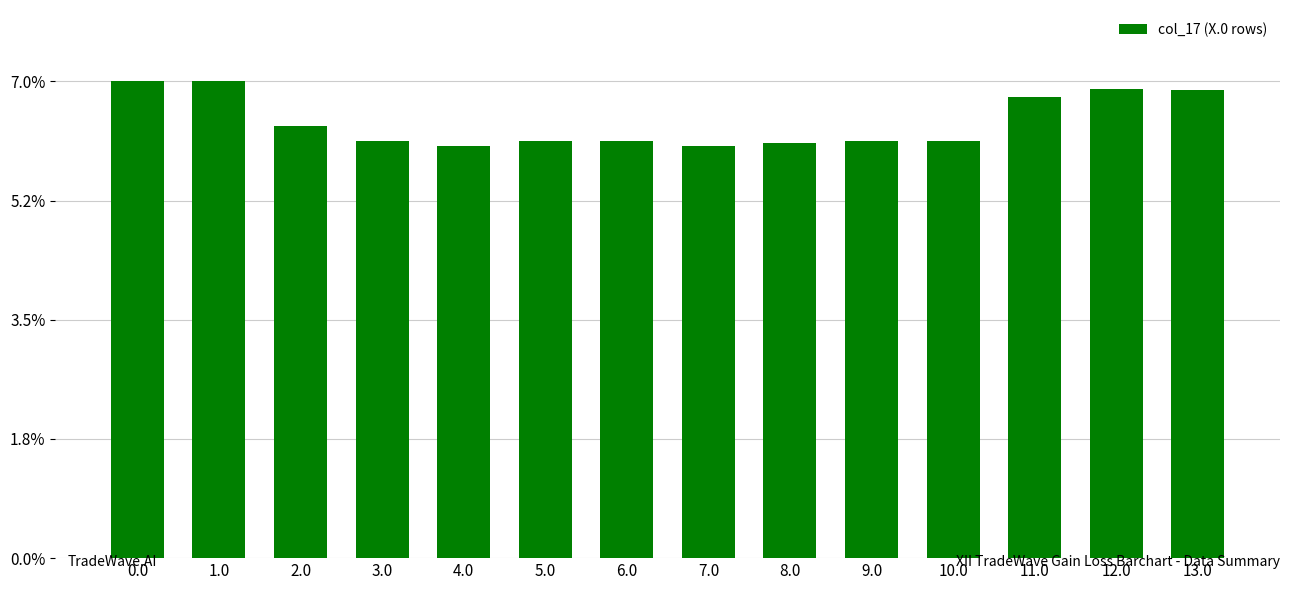

Rank the categories by value from highest to lowest.

0.0, 1.0, 12.0, 13.0, 11.0, 2.0, 3.0, 5.0, 6.0, 9.0, 10.0, 8.0, 4.0, 7.0